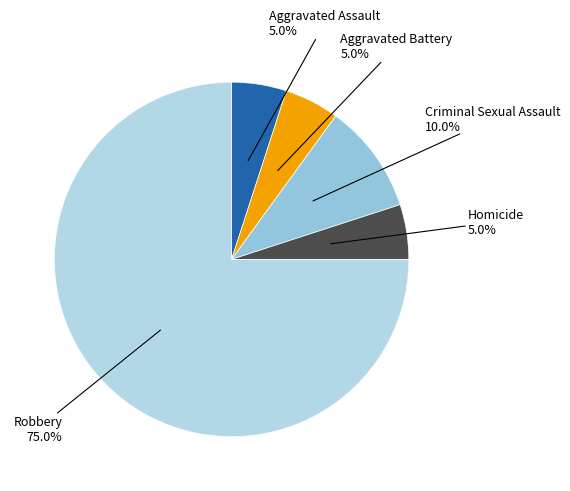

What is the majority slice?

Robbery